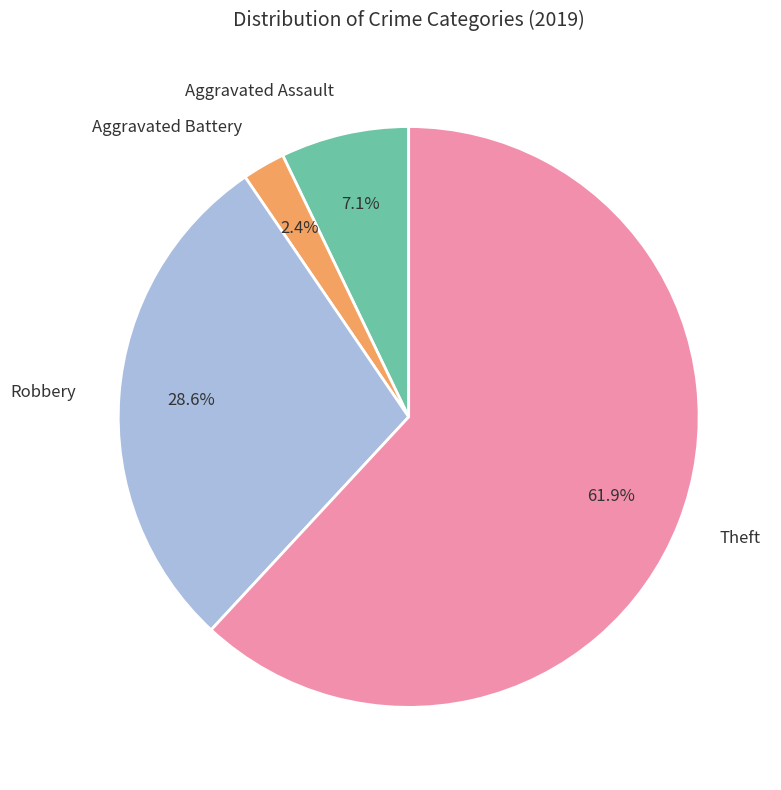

Approximately how many times larger is the value at Robbery compared to Aggravated Assault?

4.0